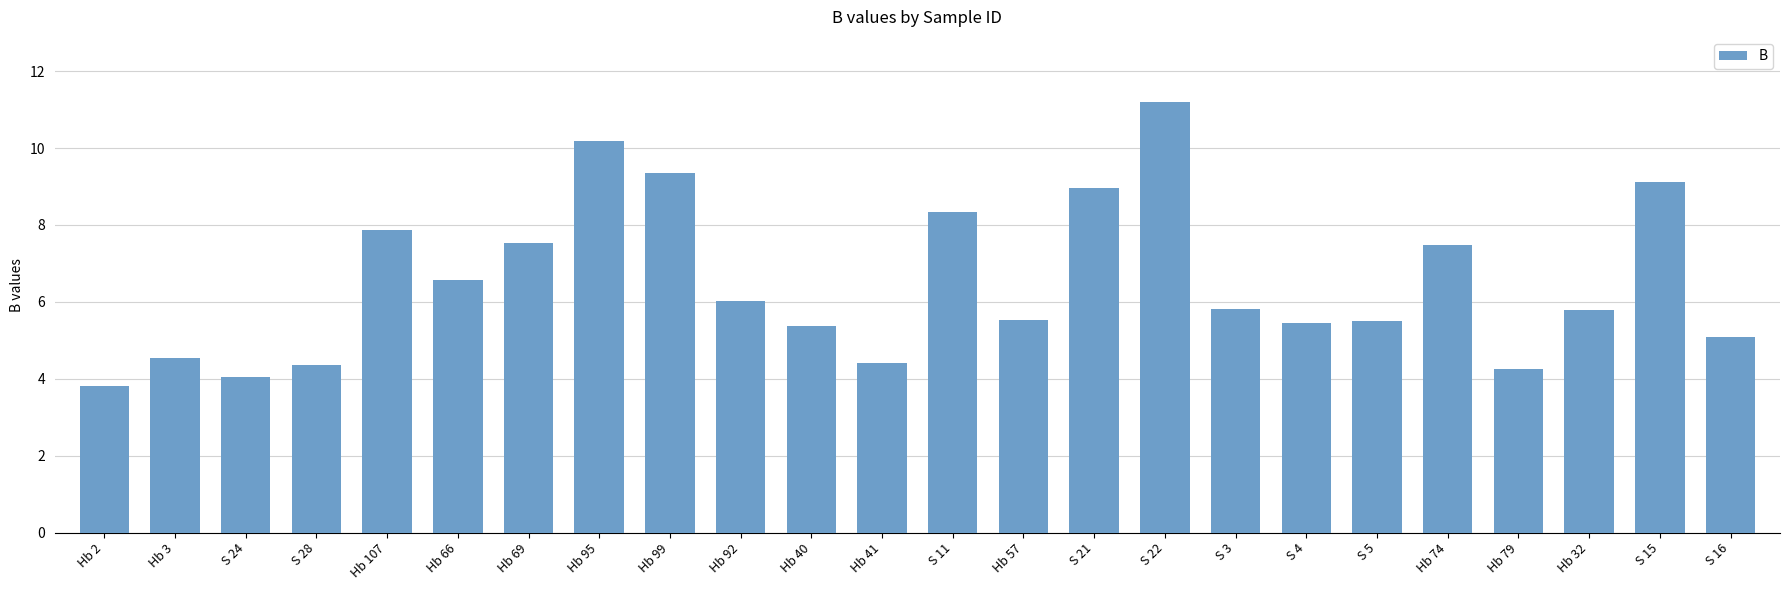

What is the label of the 9th bar from the left?

Hb 99